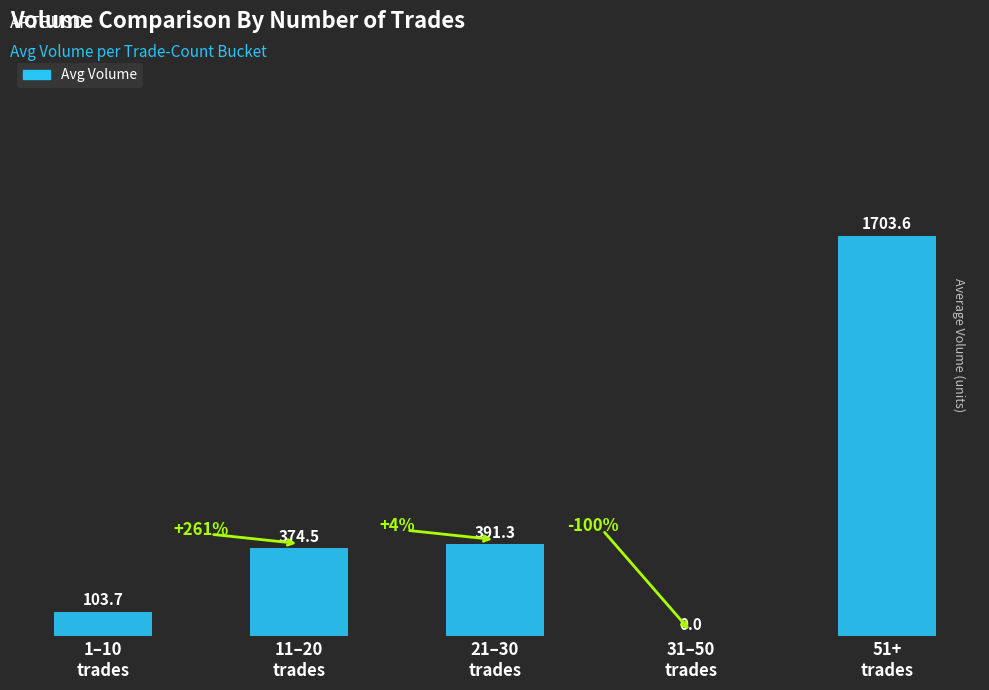

Where does the data first go above 374?

11–20
trades